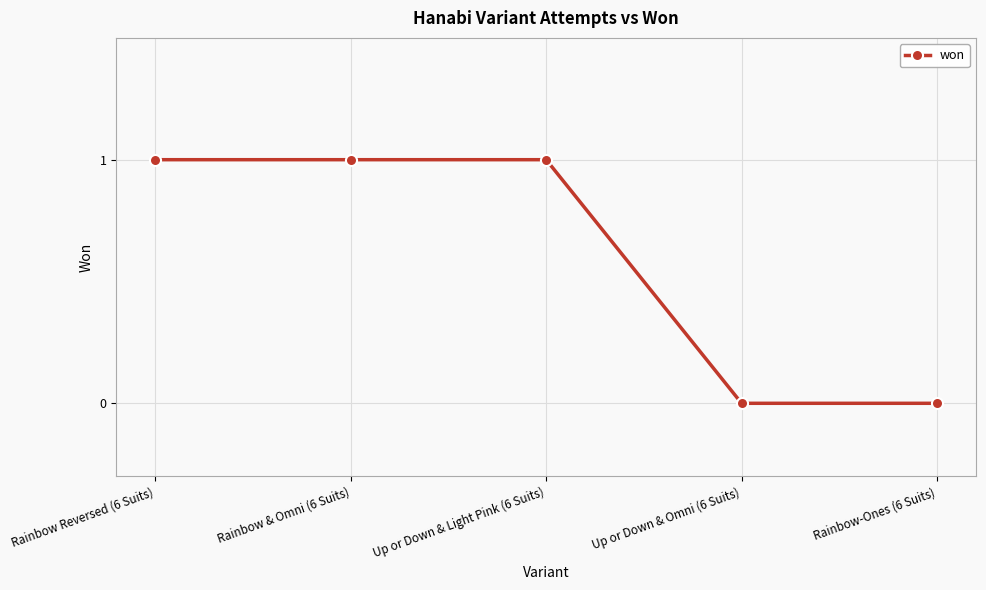

What is the sum of all values?

3